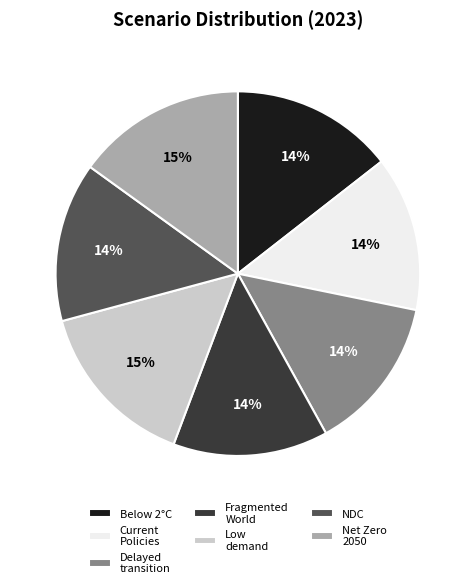

Do Current Policies and Low demand together represent more than half of the pie?

No